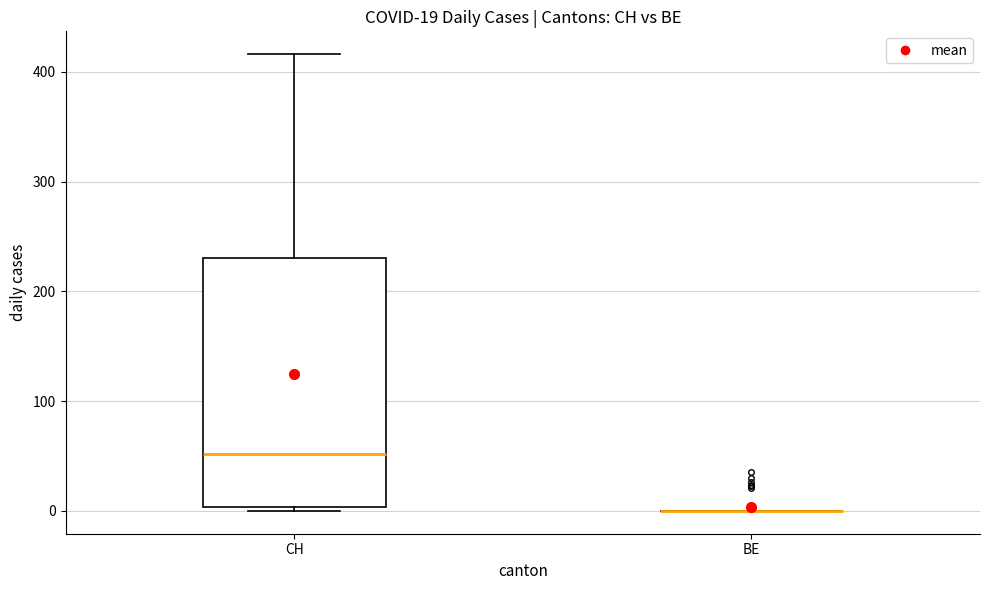

Which box is the tallest, from its lower edge to its upper edge?

CH